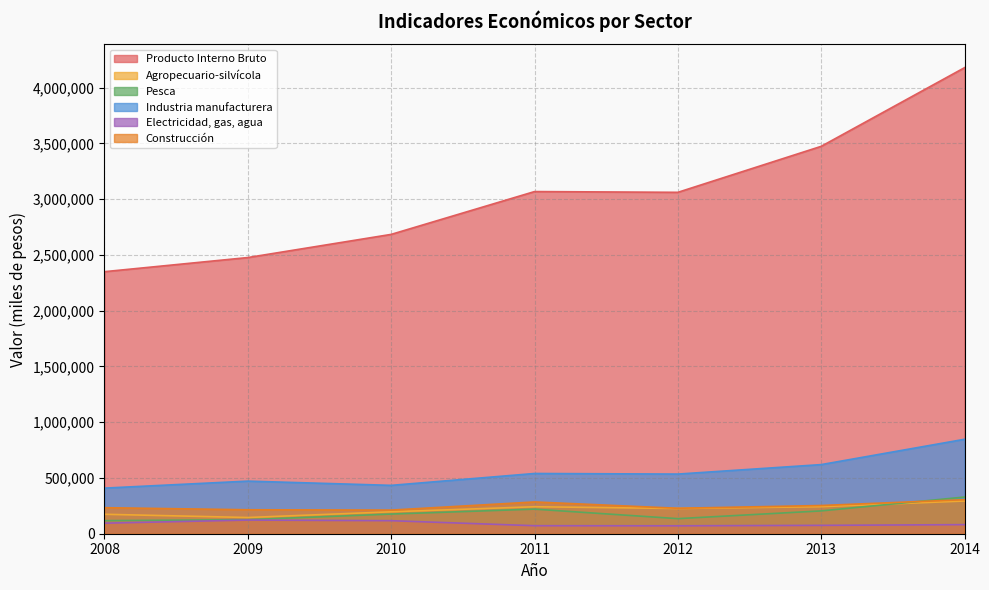

Reading right to left, list all the values displayed in this chart.

Producto Interno Bruto: 4179041	3473659	3061183	3067988	2684051	2476367	2349736
Agropecuario-silvícola: 293262	242302	226166	241924	196488	145400	174342
Pesca: 328986	204647	135216	220477	176292	126008	117176
Industria manufacturera: 846911	619831	534880	540114	433645	471690	408959
Electricidad, gas, agua: 81535	75032	71007	71851	116839	122396	94625
Construcción: 305516	253052	228237	284926	211866	214864	233432